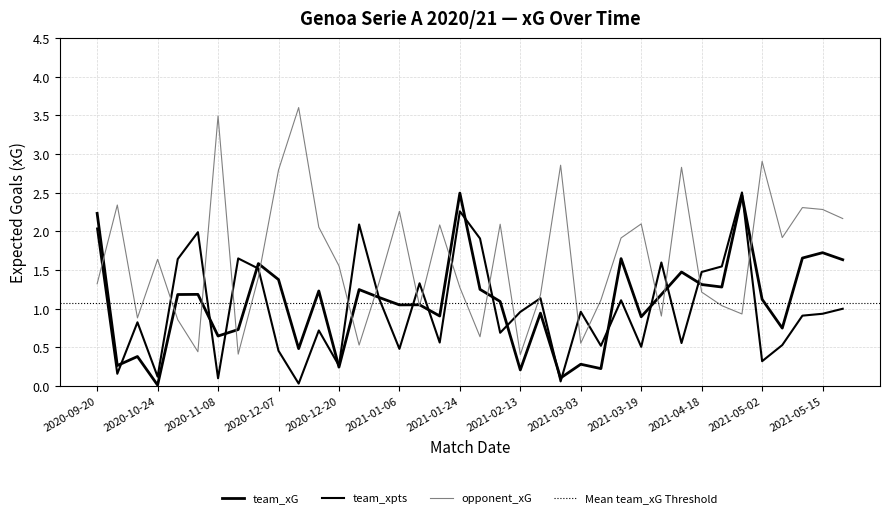

Between 2020-10-24 and 2020-12-23, which is larger?

2020-12-23